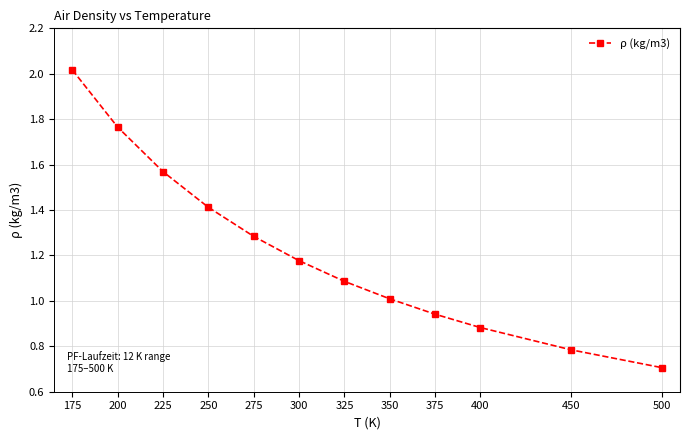

What is the minimum value shown in the chart?

0.7